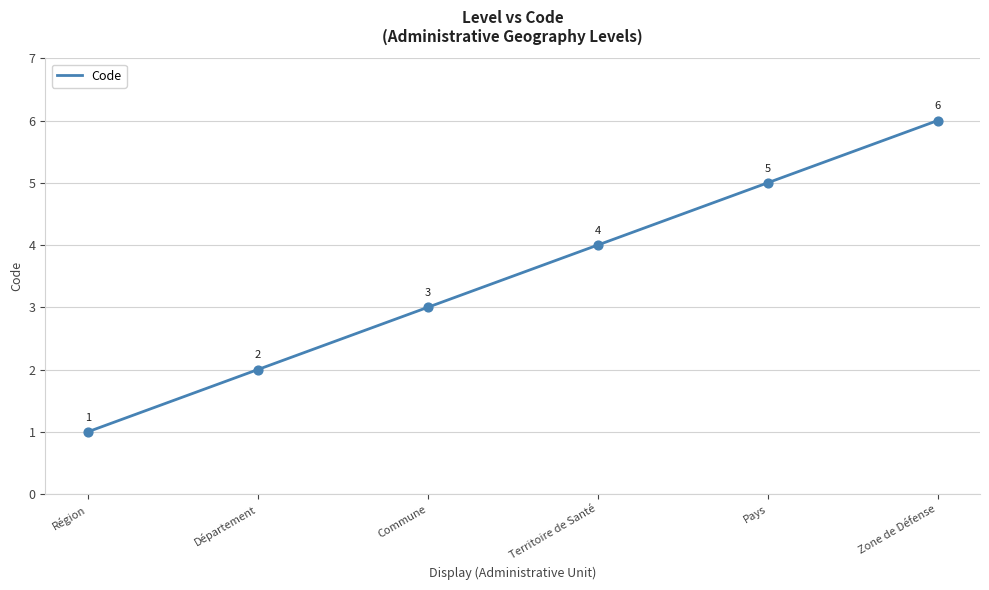

Which has a higher value, Région or Pays?

Pays